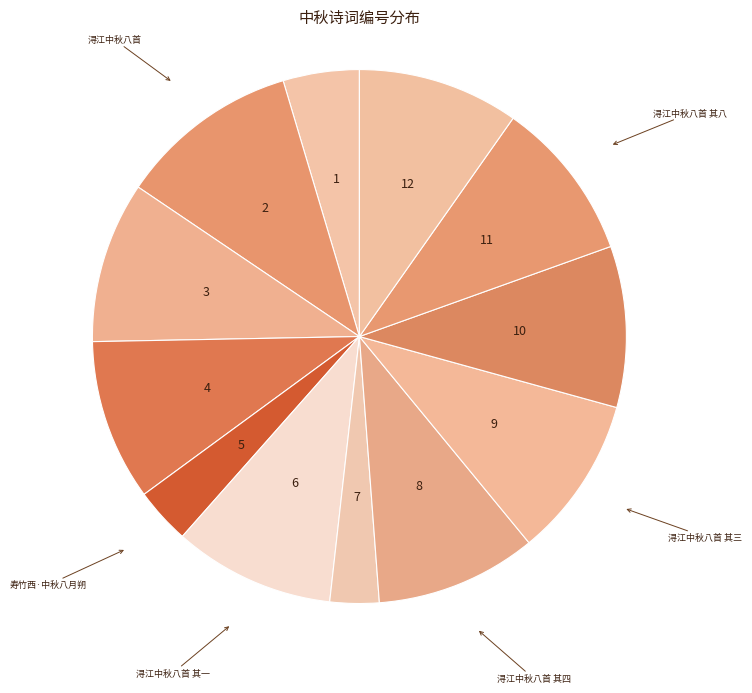

How many segments does this pie chart have?

12